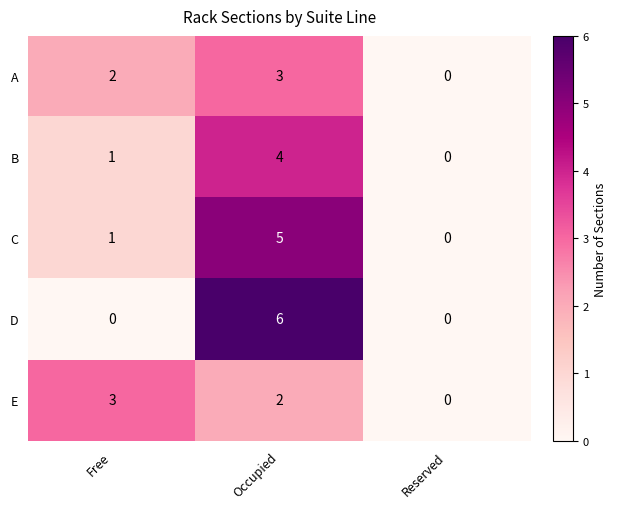

What is the total value across all series at Occupied?

20